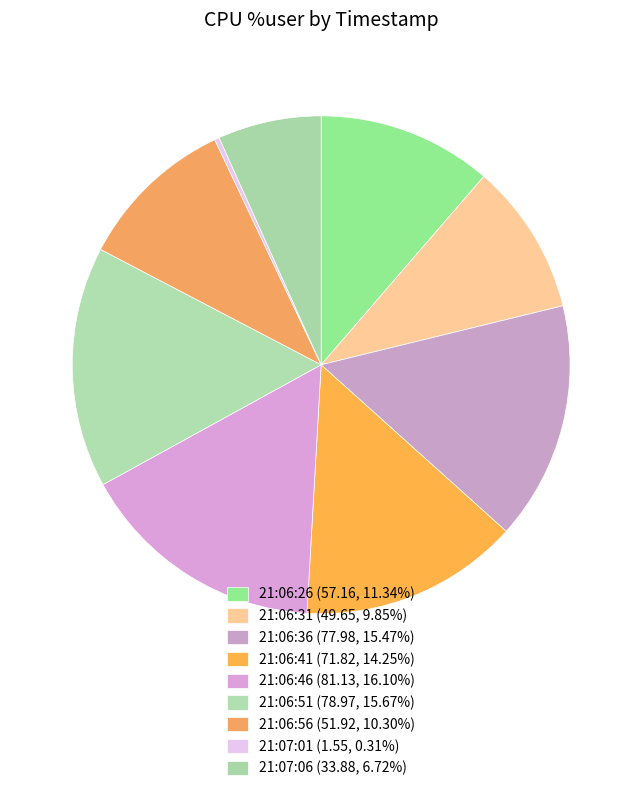

Between 21:06:36 and 21:06:26, which is larger?

21:06:36